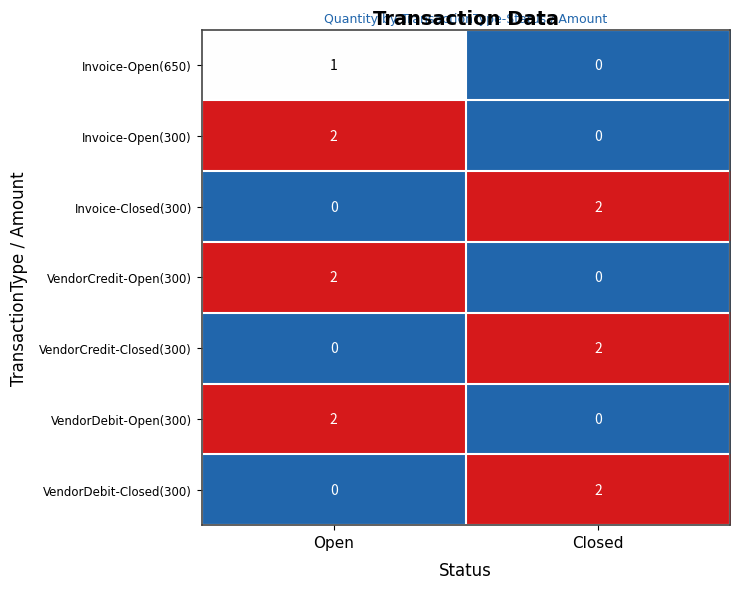

Which category has the lowest value in the VendorCredit-Open(300) series?

Closed